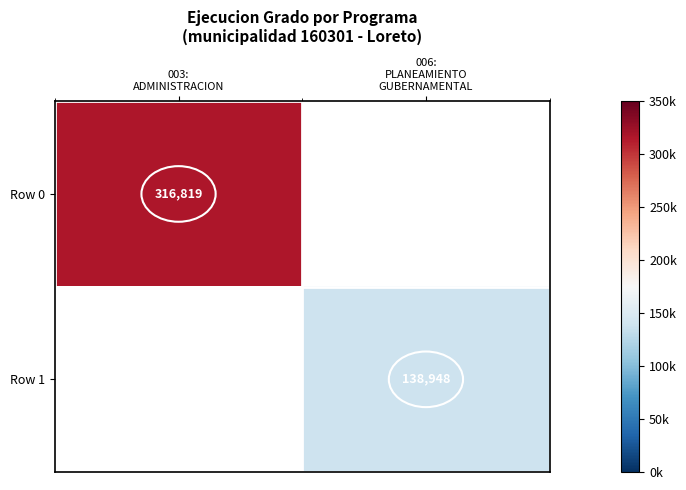

Count the number of categories in the chart.

2